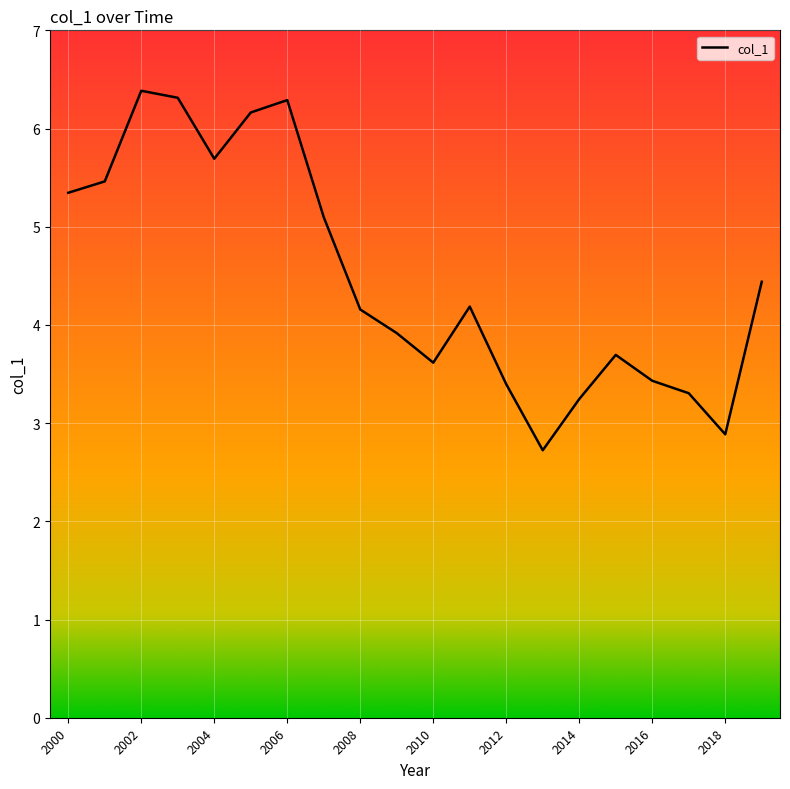

What is the greatest value displayed?

6.4